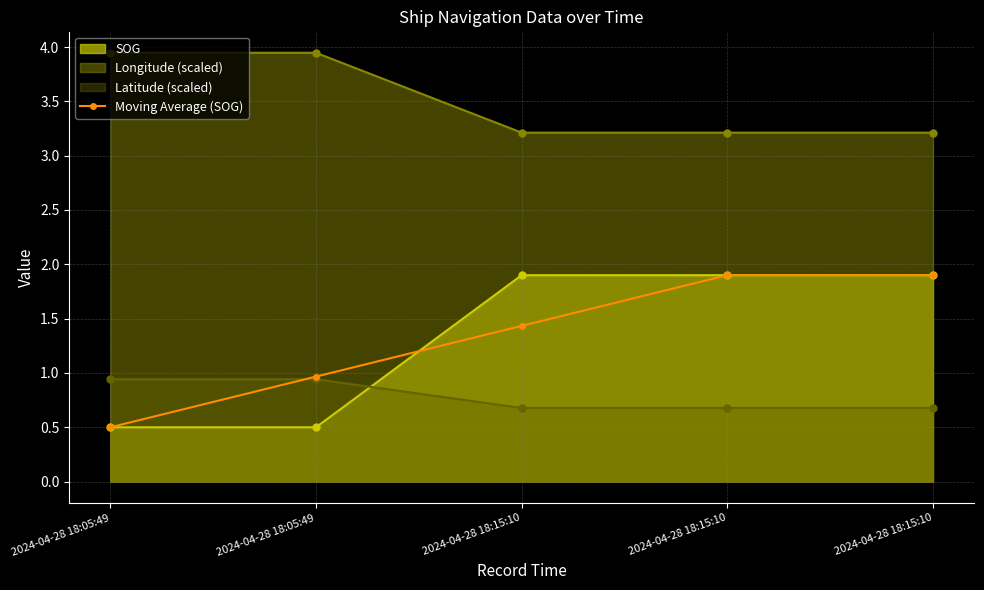

How many lines are shown in the chart?

4